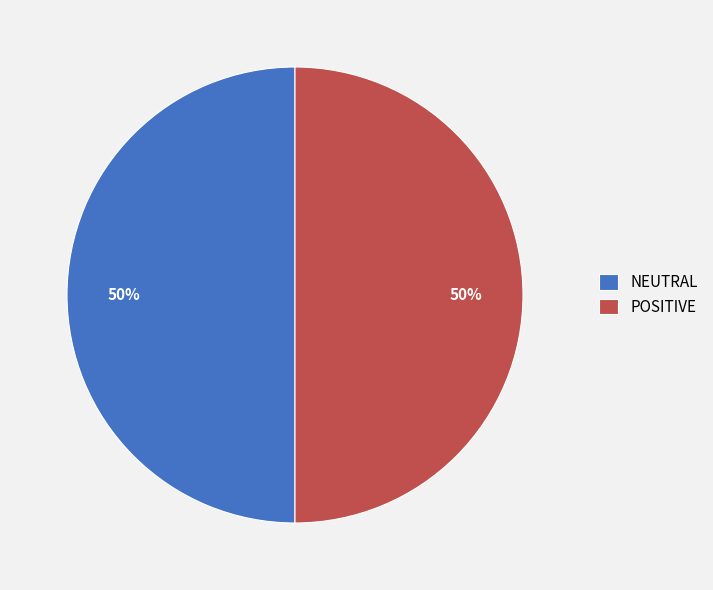

To the nearest percent, what percentage of the pie is POSITIVE?

50%